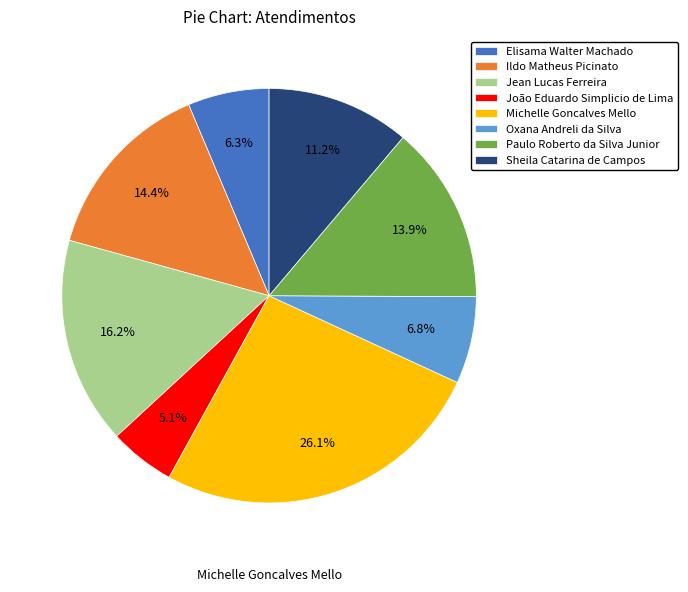

Is there a majority slice in this chart?

No